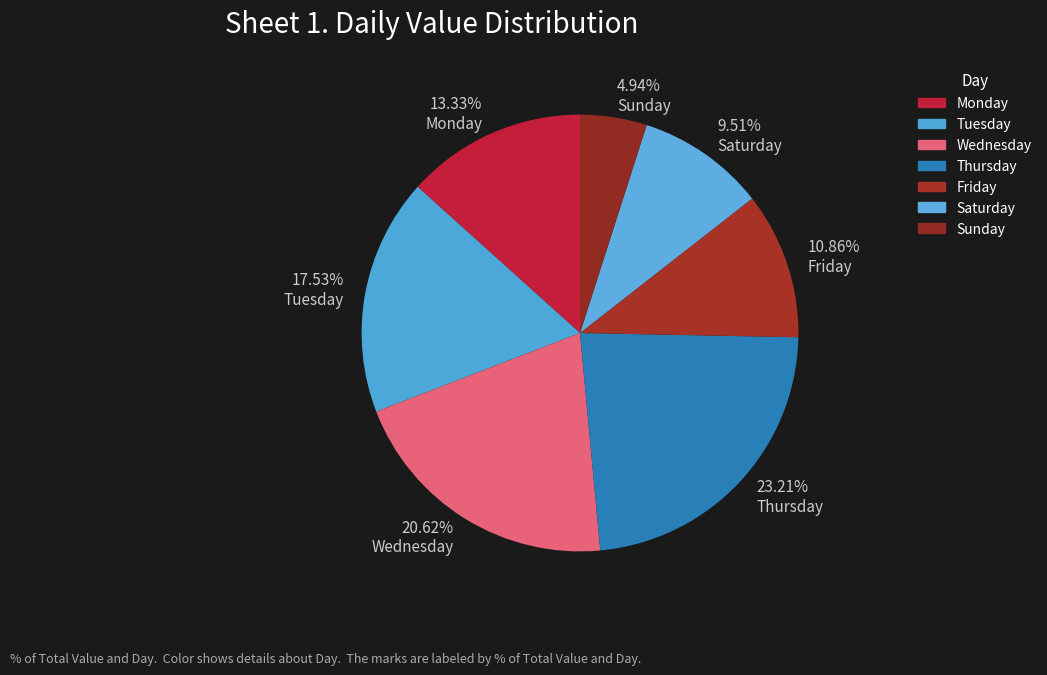

To the nearest percent, what is the combined percentage of Tuesday and Thursday?

41%